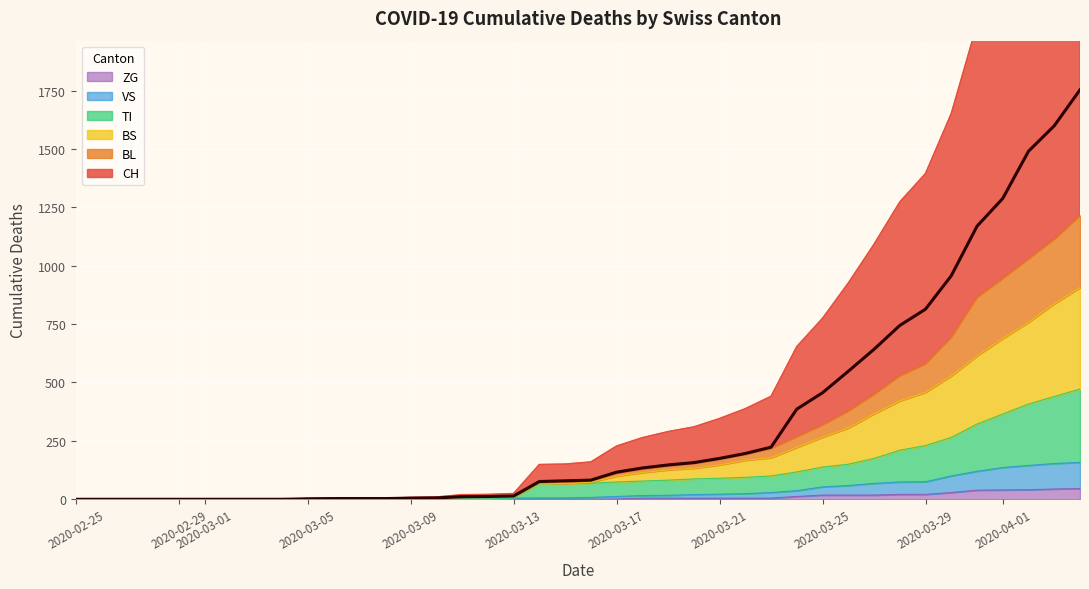

What is the highest value of the ZG series?

46